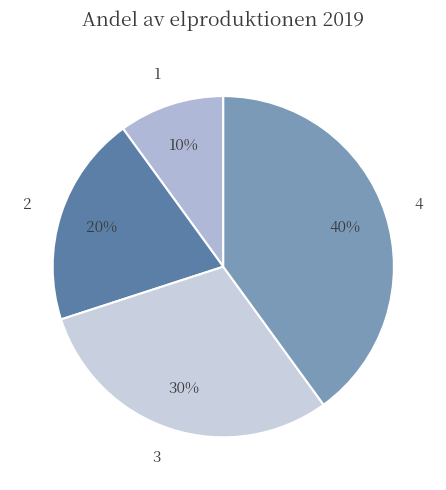

To the nearest percent, what is the average slice percentage?

25%